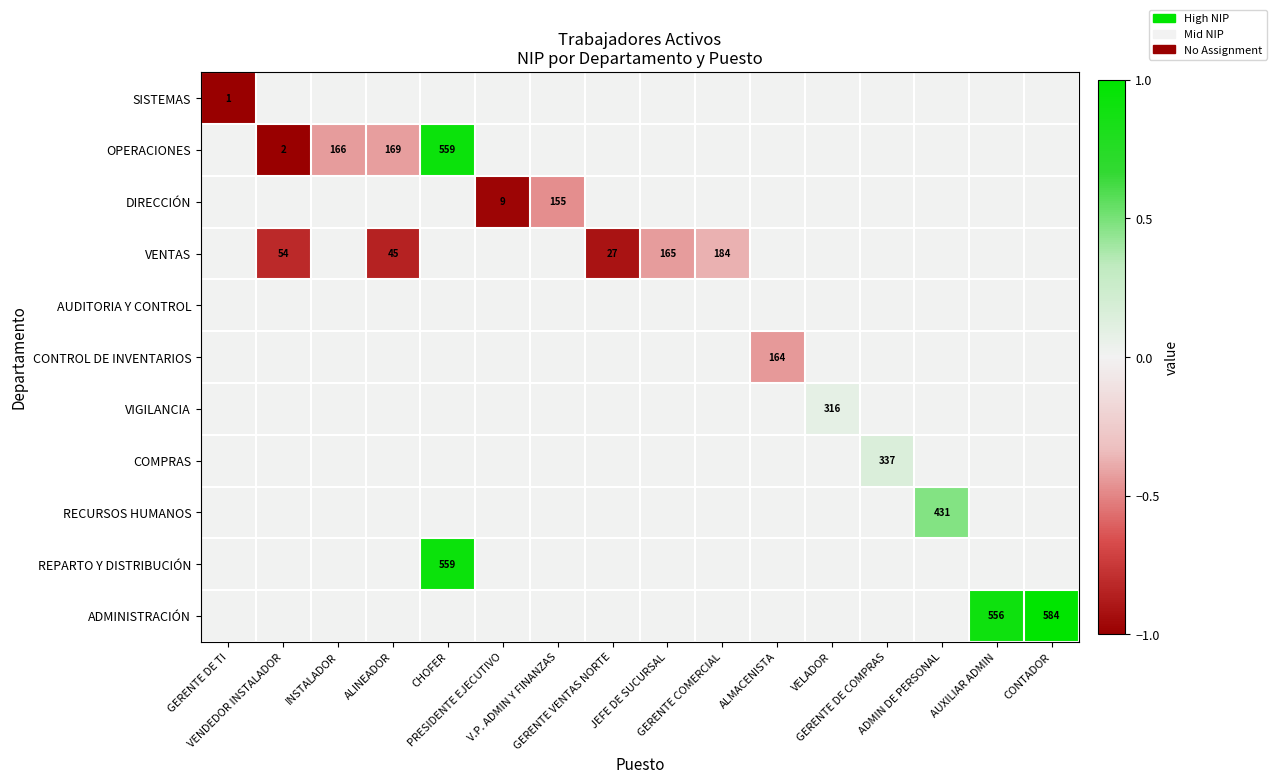

How many data points does each series have?

16